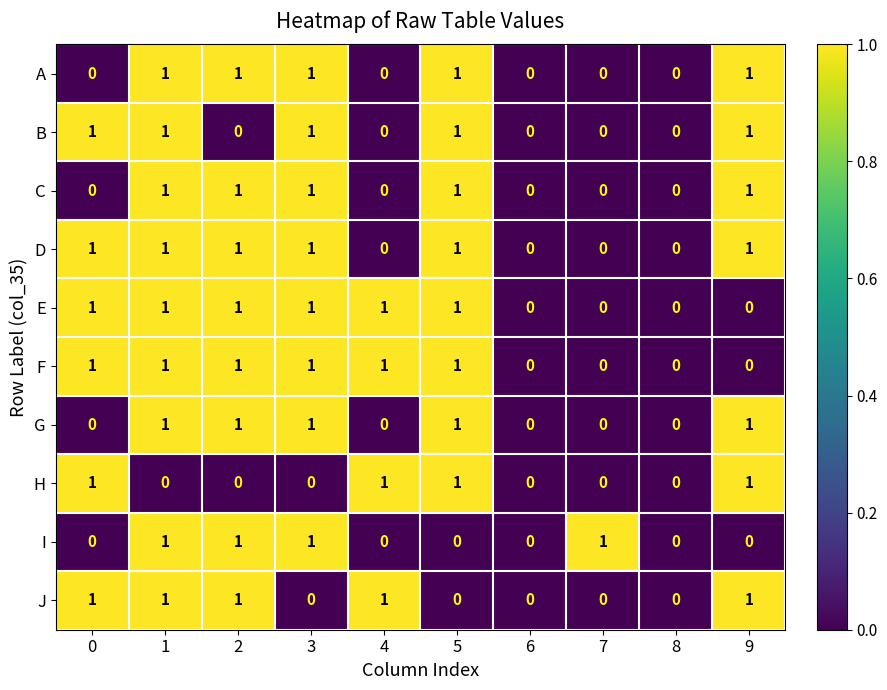

What is the total value across all series at 3?

8